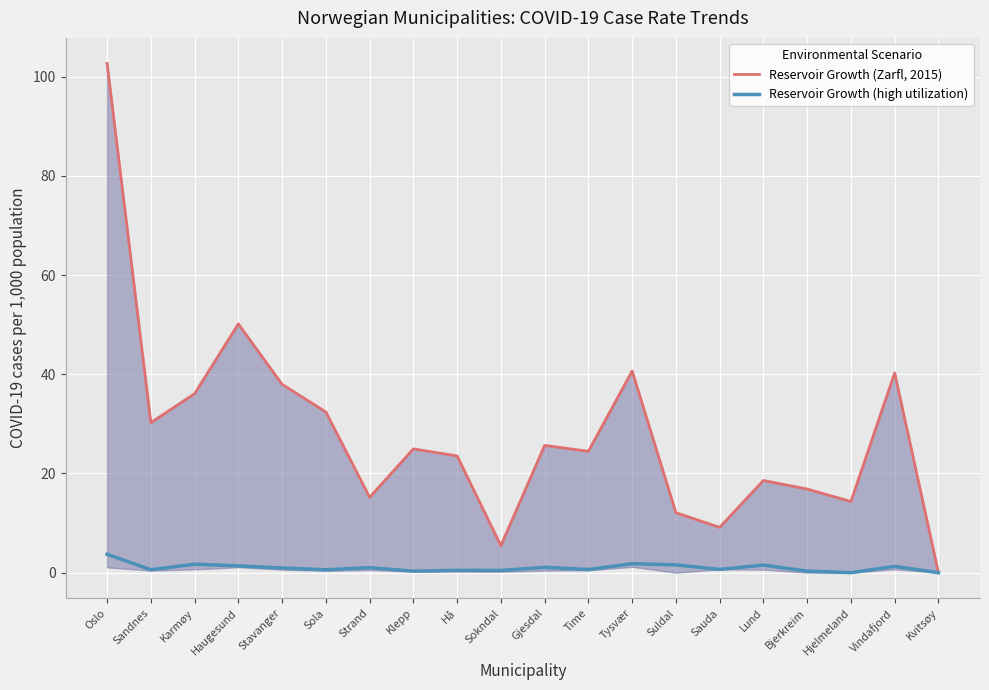

The Reservoir Growth (Zarfl, 2015) series shows 5.4 at Sokndal. True or false?

True